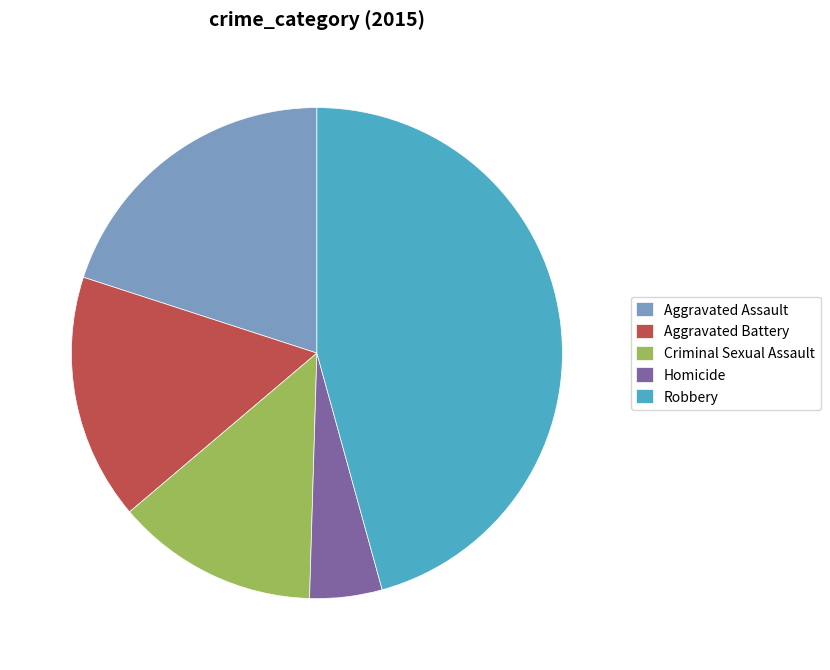

Rank the categories by value from highest to lowest.

Robbery, Aggravated Assault, Aggravated Battery, Criminal Sexual Assault, Homicide